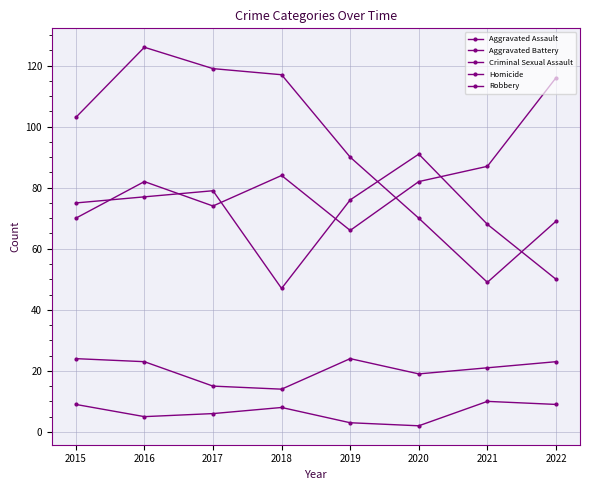

How many series are shown in this chart?

5